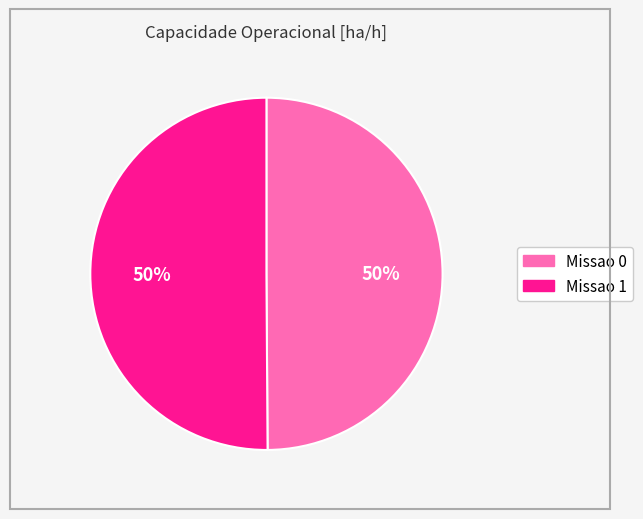

To the nearest percent, what is the average slice percentage?

50%